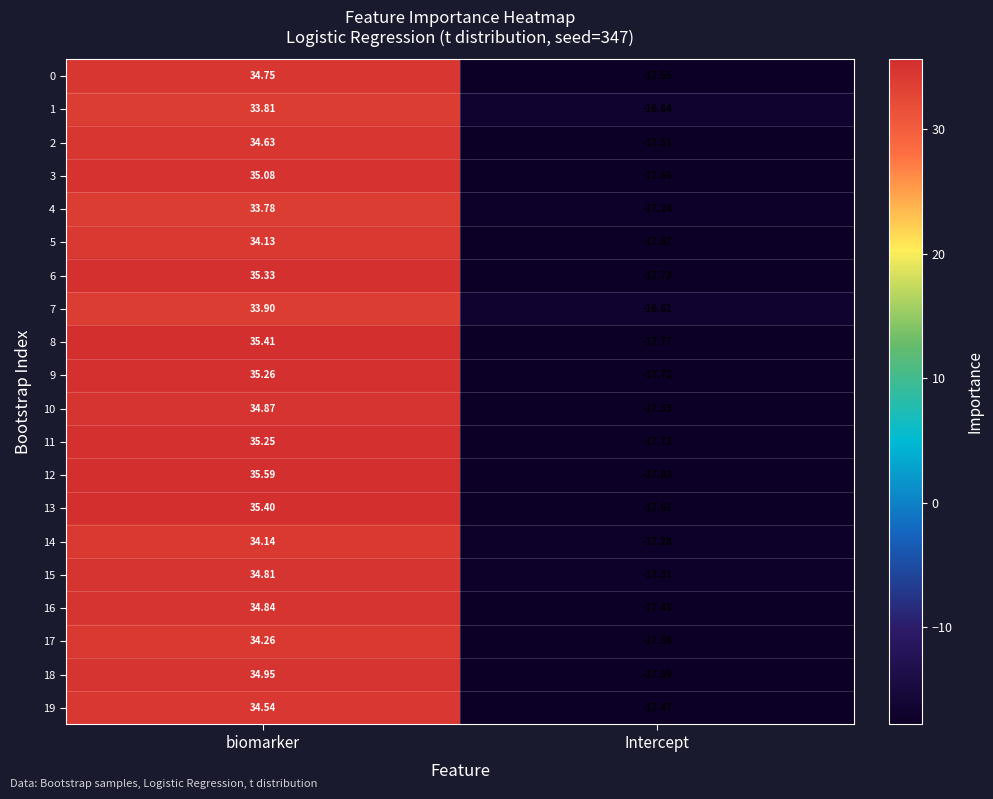

Which category has the lowest value in the 15 series?

Intercept